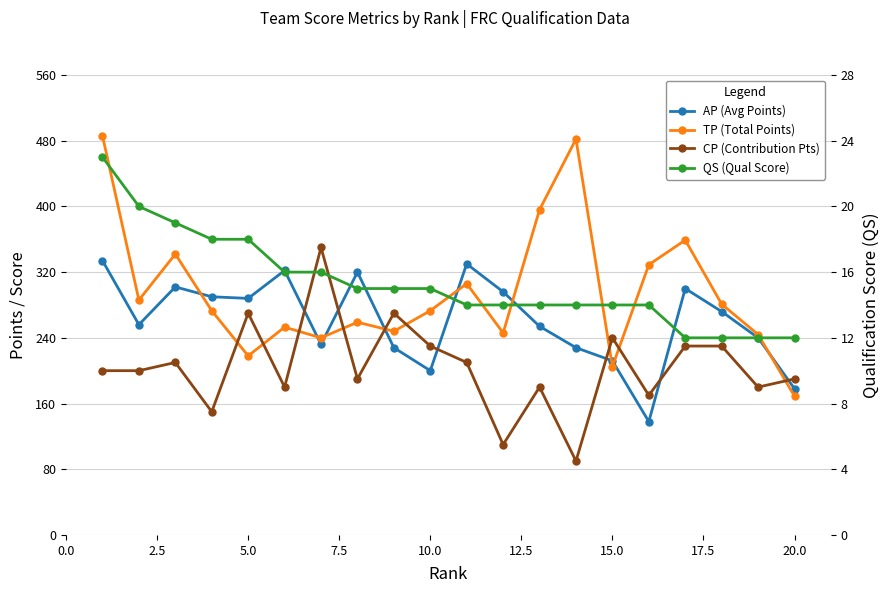

What are all the series names shown in the legend?

AP (Avg Points), TP (Total Points), CP (Contribution Pts), QS (Qual Score)